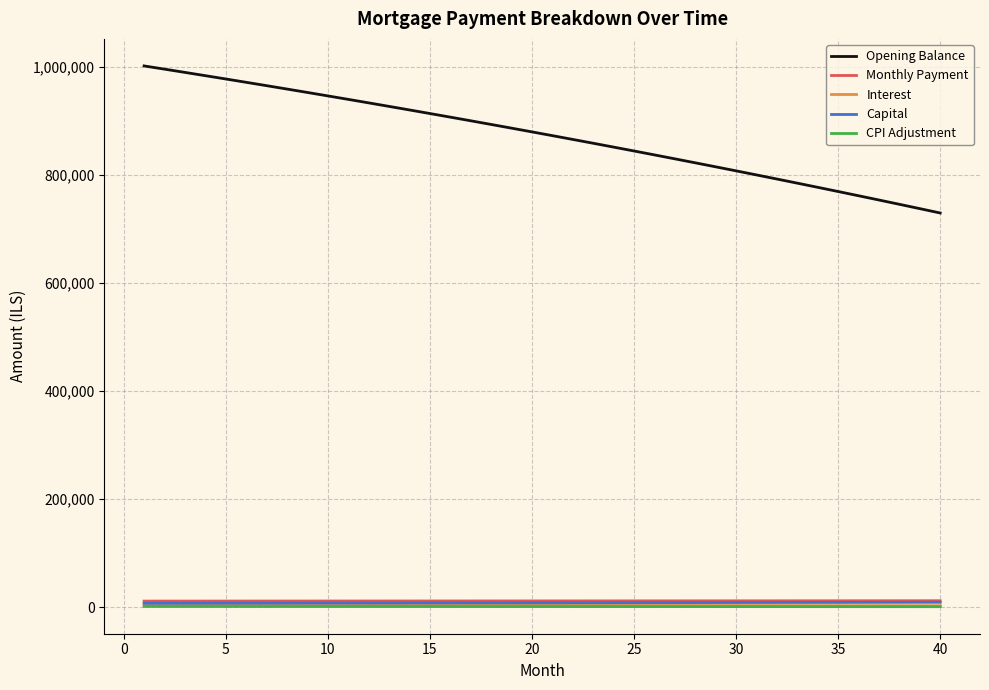

How many categories are shown in the chart?

40